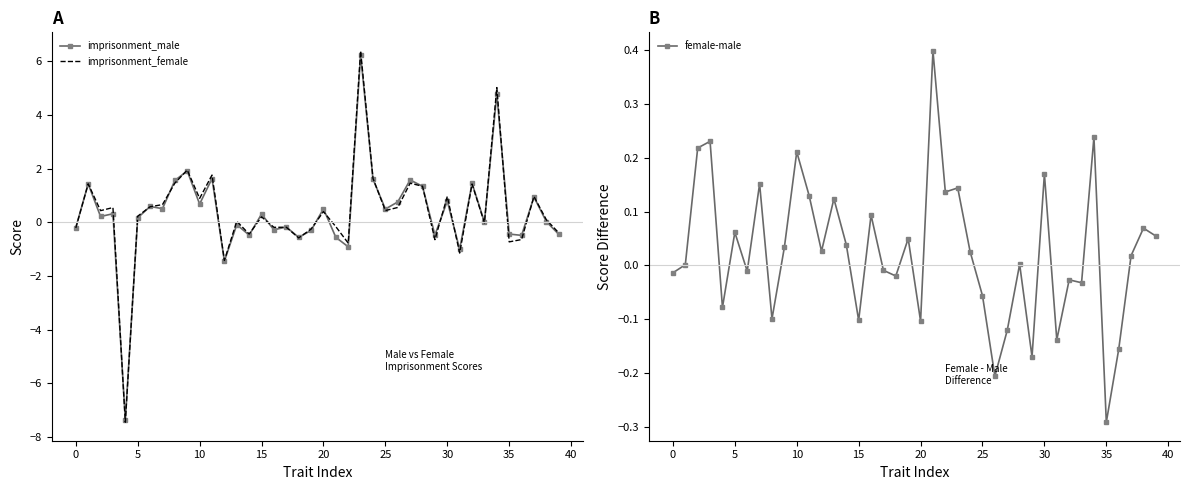

How many series are shown in this chart?

3